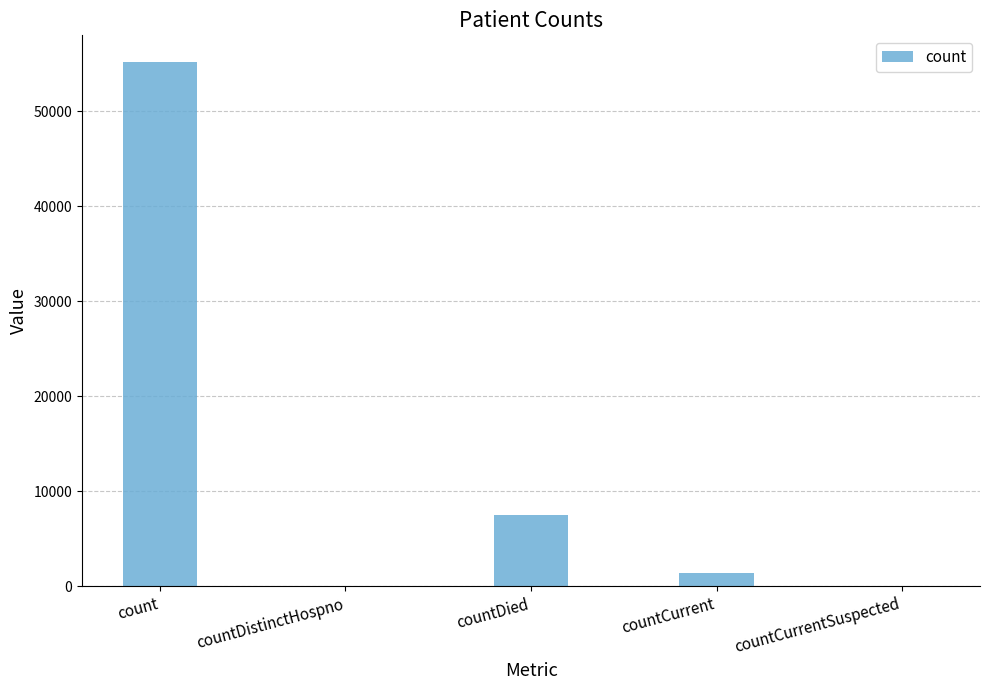

What is the greatest value displayed?

55257